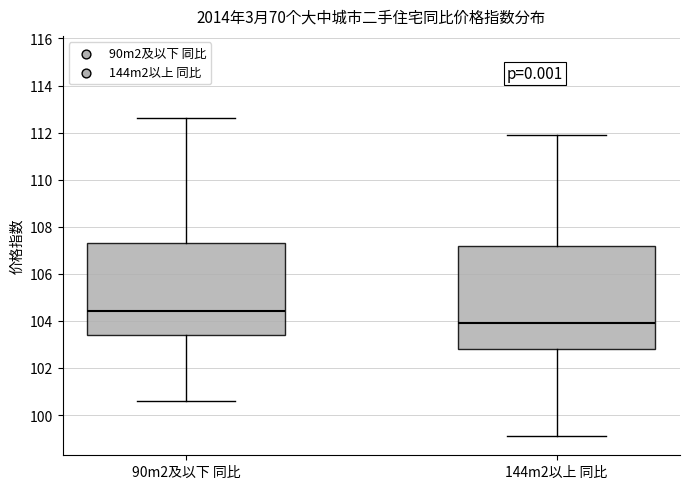

Where is the lower edge of the box for 90m2及以下 同比 on the y-axis? The values are not printed on the chart, so give them approximately, as read against the axis.

103.4